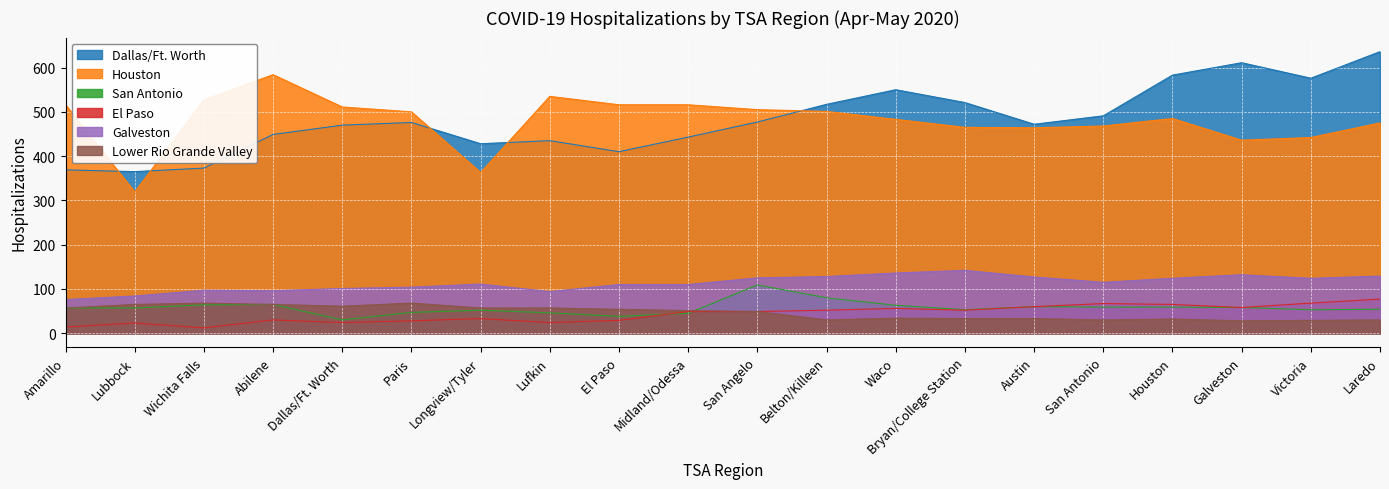

How many series are shown in this chart?

6